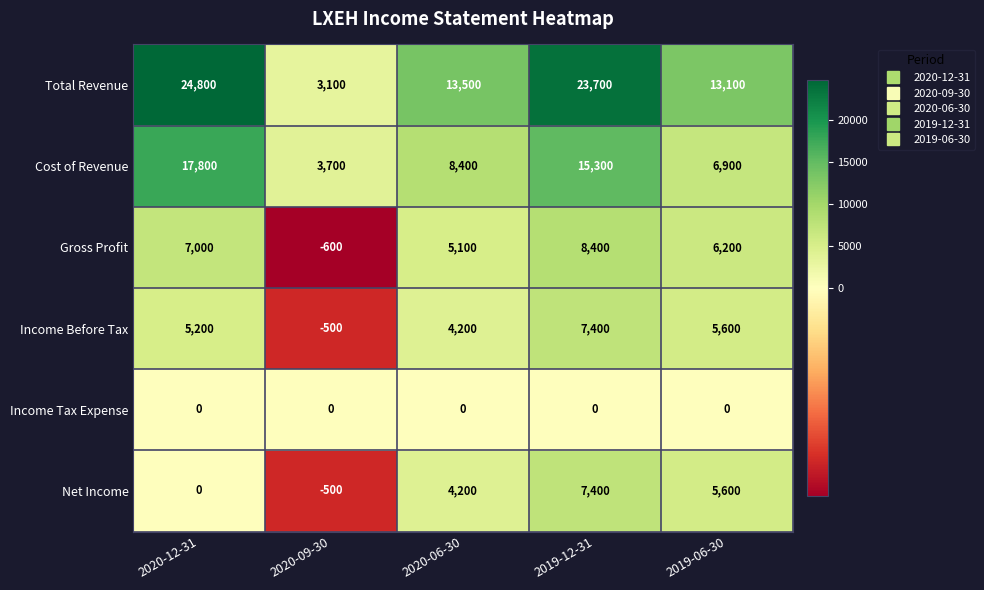

Which series has the largest total across all categories?

Total Revenue